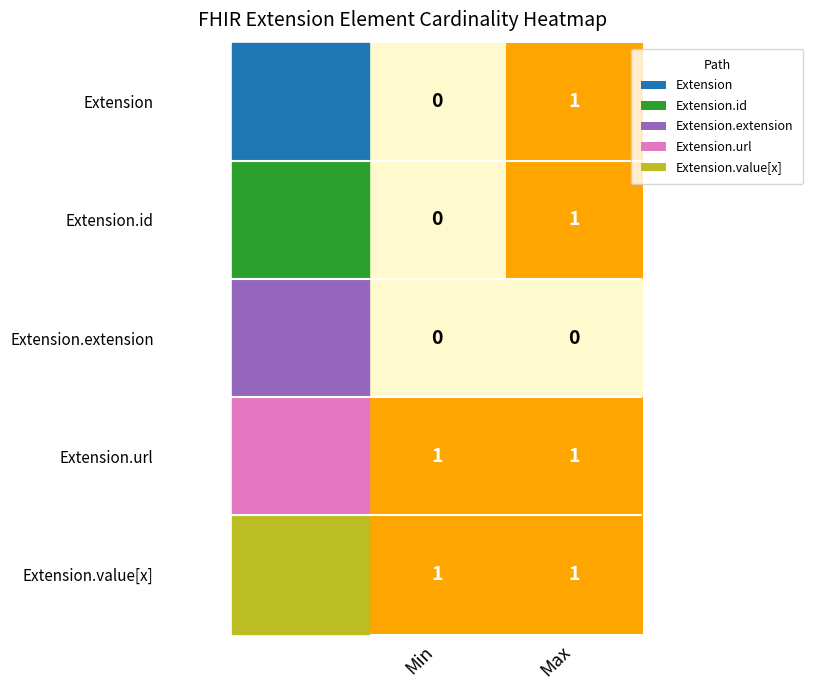

List the labels in order of Extension.id value, largest first.

Max, Min